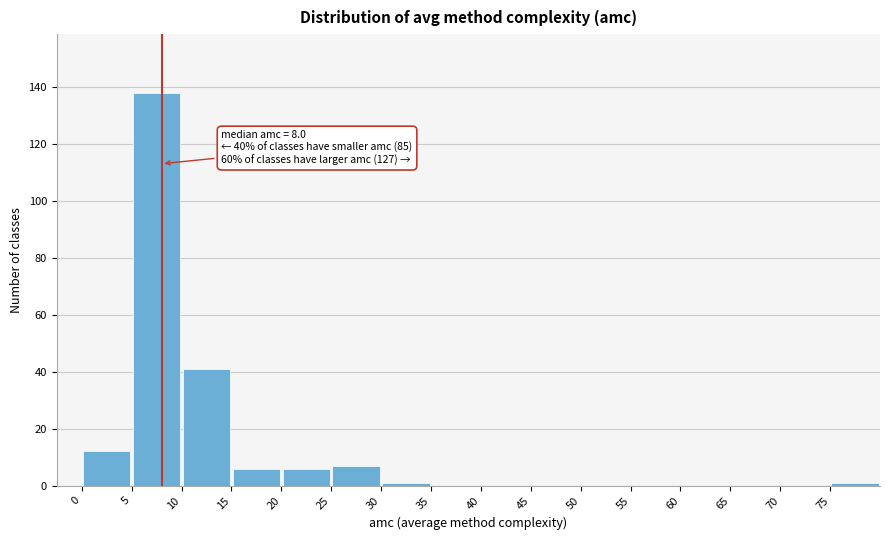

Which range on the x-axis has the tallest bar?

5 to 10